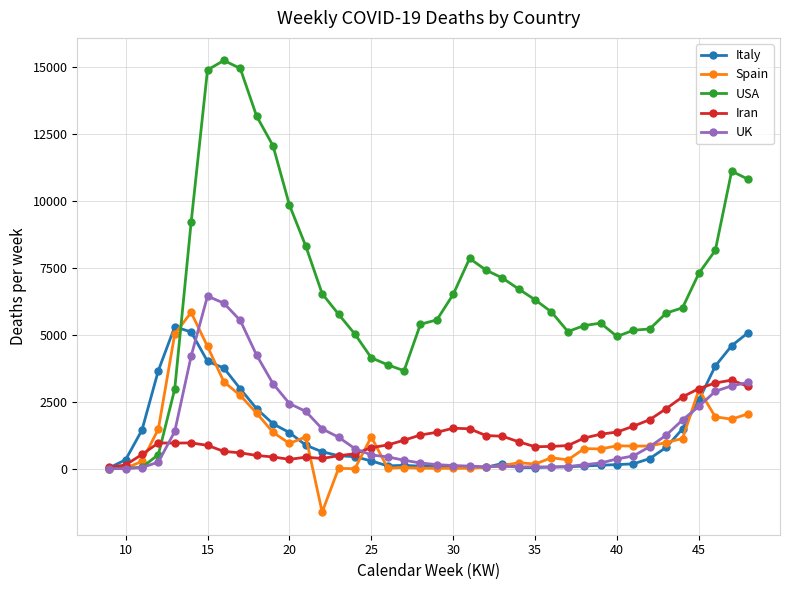

How many data points does each series have?

40